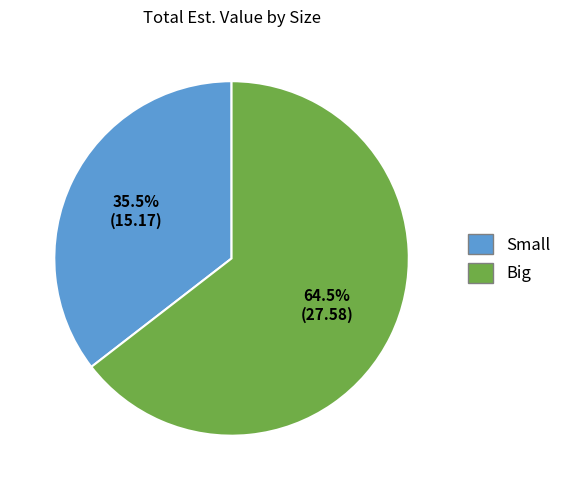

Does any single category account for the majority?

Yes